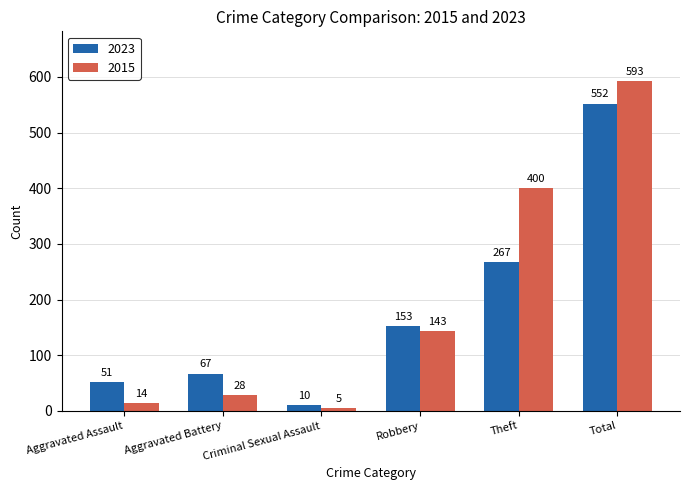

How many distinct data groups are displayed?

2